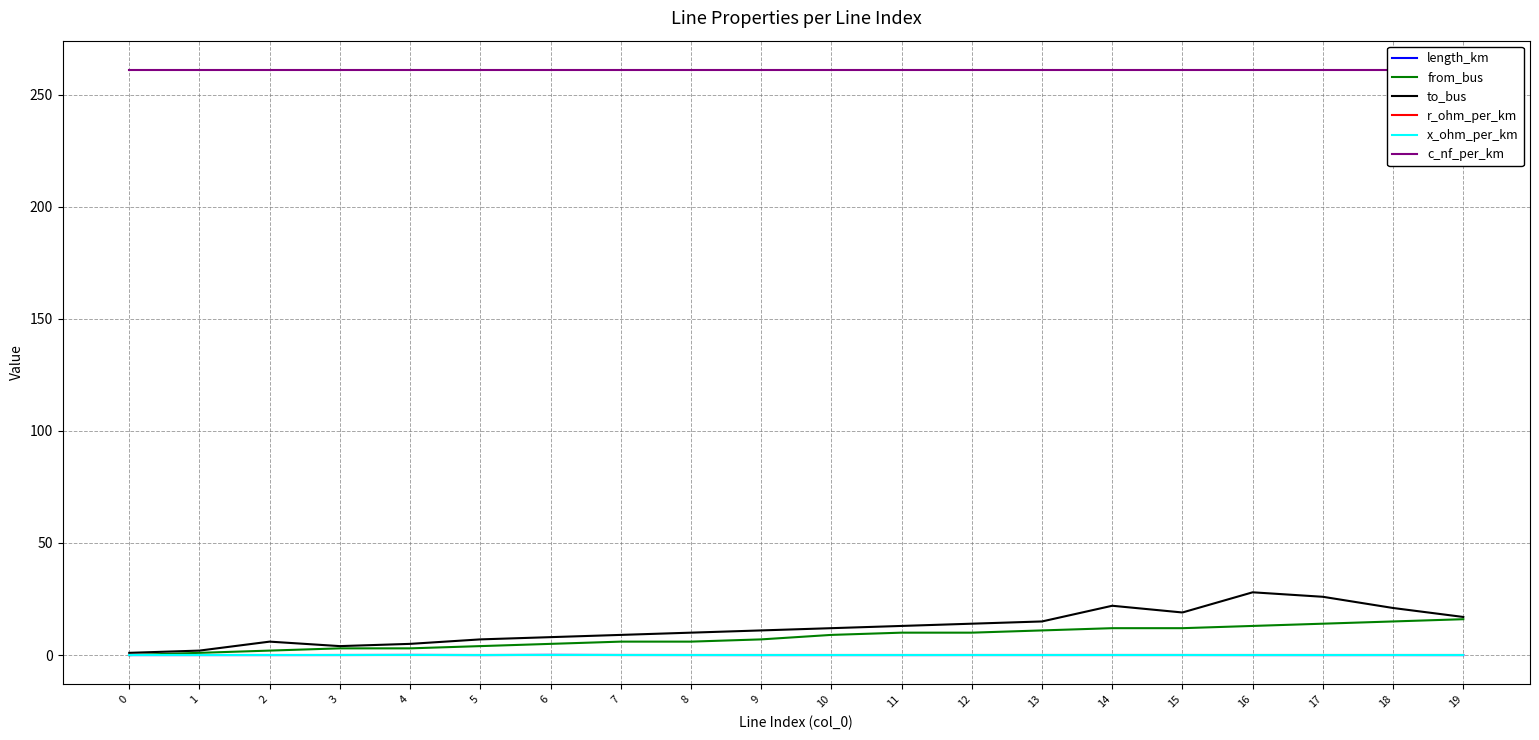

Reading right to left, list all the values displayed in this chart.

length_km: 0.0	0.0	0.0	0.0	0.0	0.0	0.0	0.0	0.0	0.0	0.0	0.0	0.0	0.1	0.0	0.1	0.0	0.0	0.0	0.0
from_bus: 16.0	15.0	14.0	13.0	12.0	12.0	11.0	10.0	10.0	9.0	7.0	6.0	6.0	5.0	4.0	3.0	3.0	2.0	1.0	0.0
to_bus: 17.0	21.0	26.0	28.0	19.0	22.0	15.0	14.0	13.0	12.0	11.0	10.0	9.0	8.0	7.0	5.0	4.0	6.0	2.0	1.0
r_ohm_per_km: 0.2	0.2	0.2	0.2	0.2	0.2	0.2	0.2	0.2	0.2	0.2	0.2	0.2	0.2	0.2	0.2	0.2	0.2	0.2	0.2
x_ohm_per_km: 0.1	0.1	0.1	0.1	0.1	0.1	0.1	0.1	0.1	0.1	0.1	0.1	0.1	0.1	0.1	0.1	0.1	0.1	0.1	0.1
c_nf_per_km: 261.0	261.0	261.0	261.0	261.0	261.0	261.0	261.0	261.0	261.0	261.0	261.0	261.0	261.0	261.0	261.0	261.0	261.0	261.0	261.0